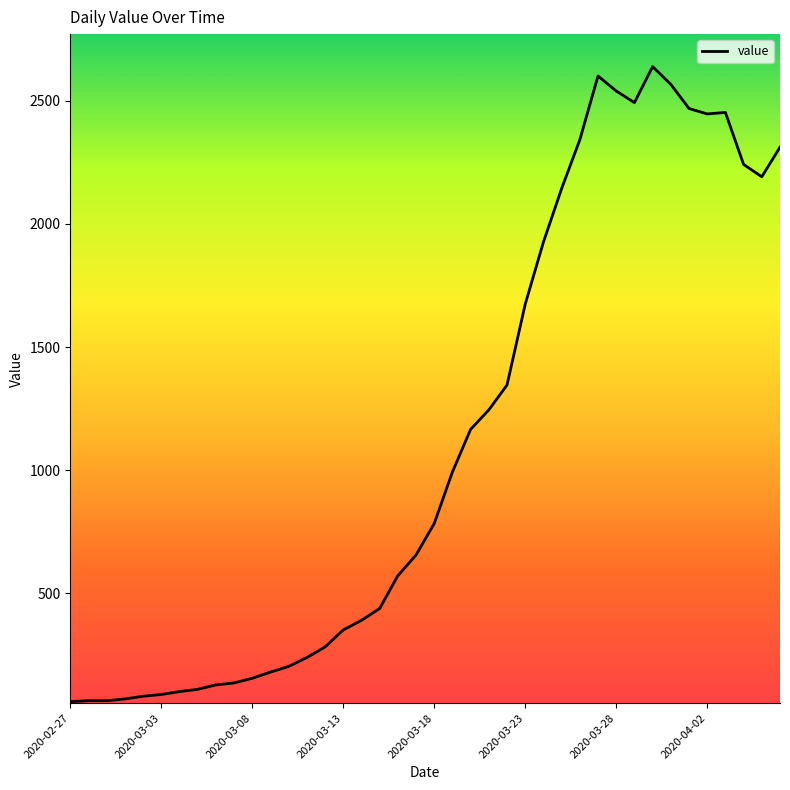

What is the difference between the maximum and minimum values?

2577